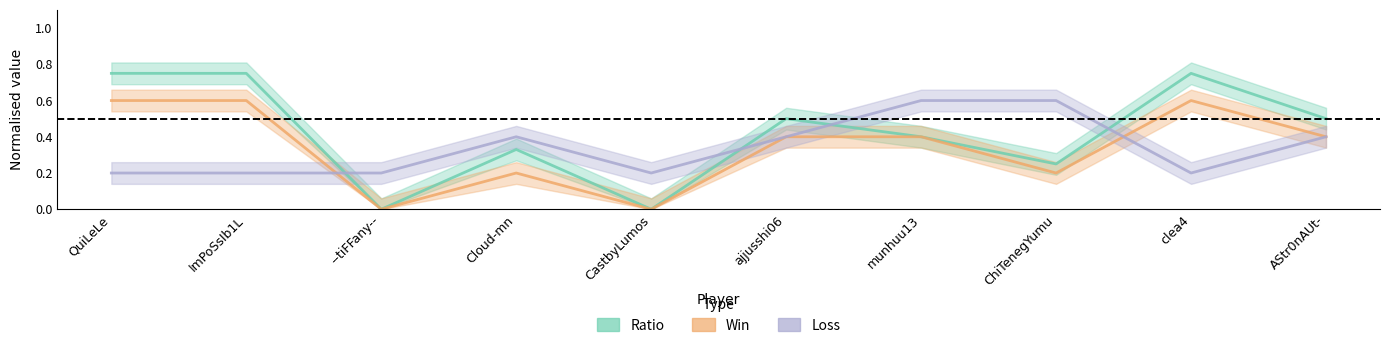

What is the sum of all Loss values?

3.4